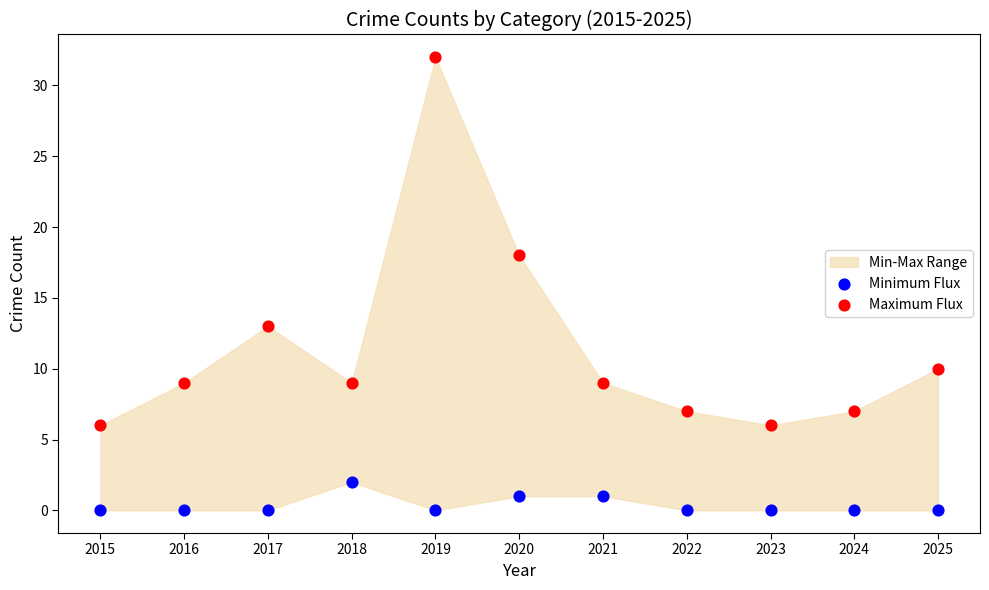

Across all data points, what is the range of Y values (max minus min)?

32